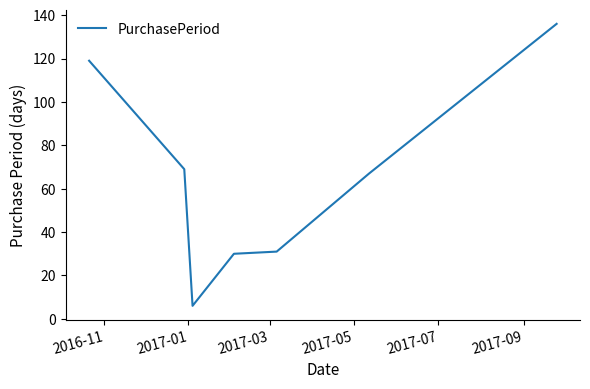

True or false: the data has more than 1 interior local peaks.

False